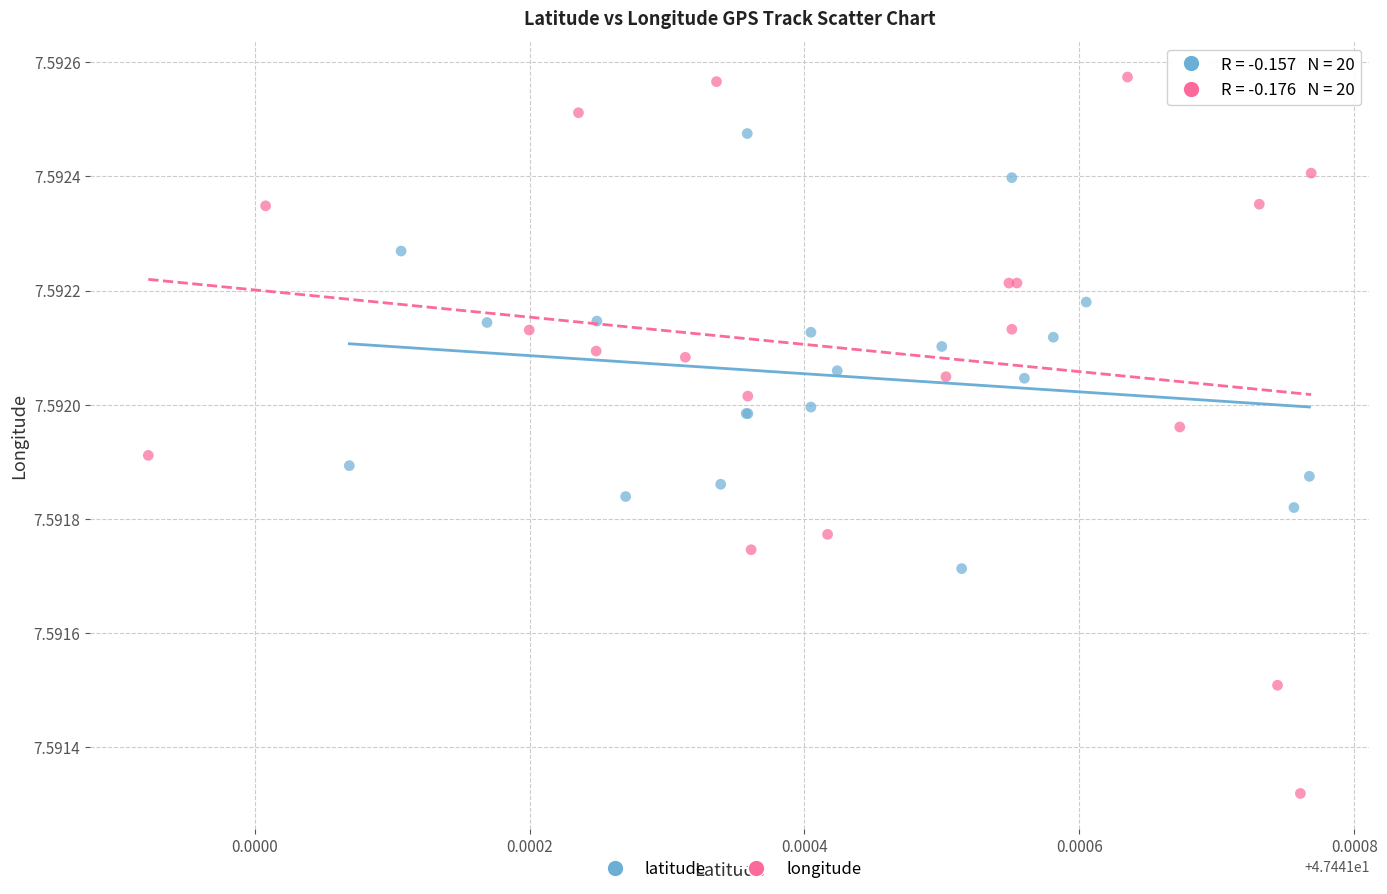

Which series has the largest Y range (max minus min)?

longitude